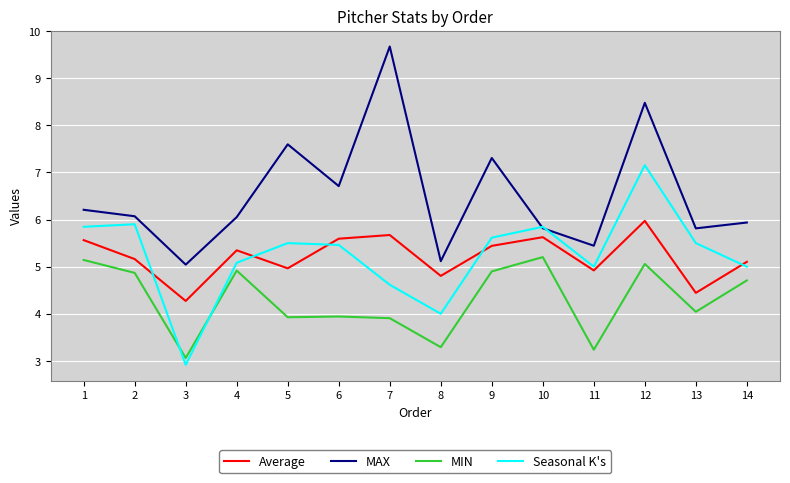

How many interior local peaks does the MIN series have?

4